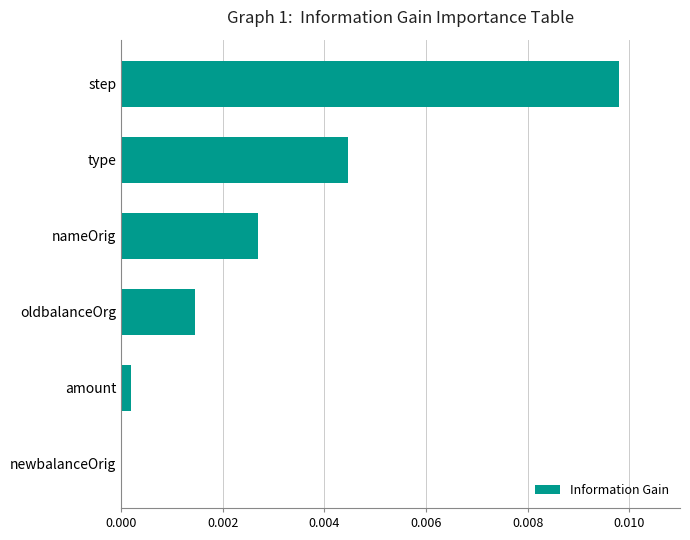

The value at amount is 0.0. True or false?

True